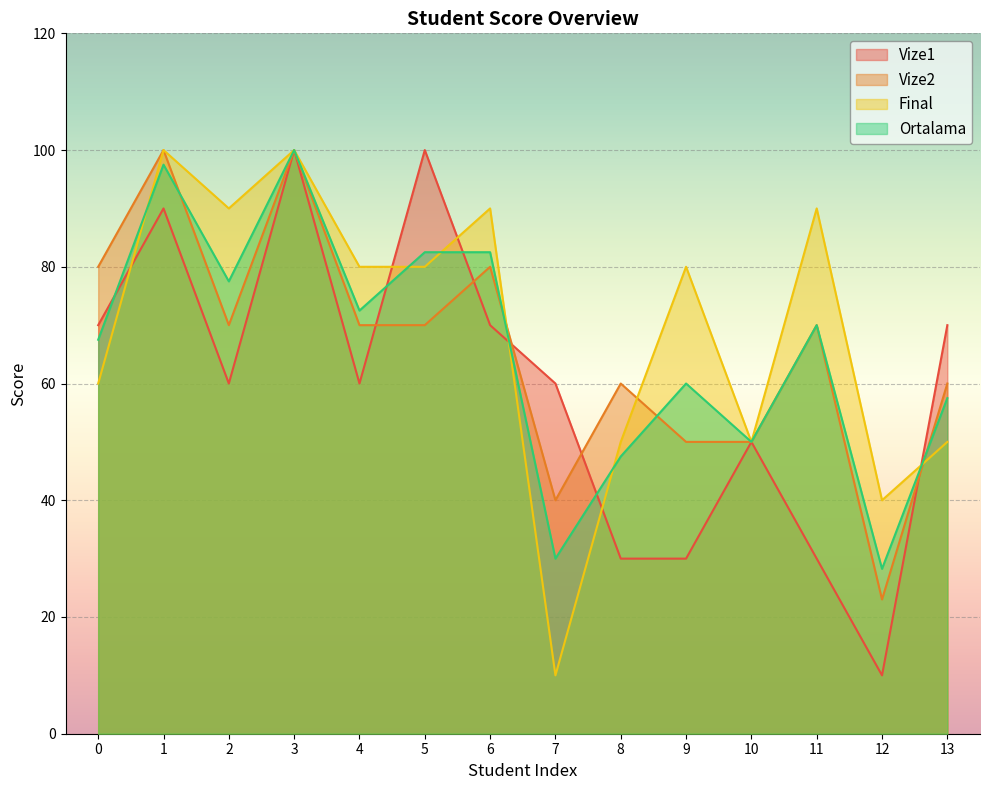

What is the difference between the second highest and second lowest values in the Final series?

60.0